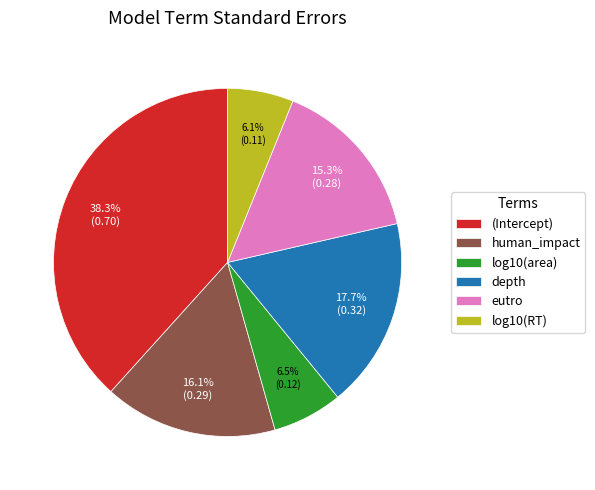

What percentage is the depth slice, to the nearest percent?

18%